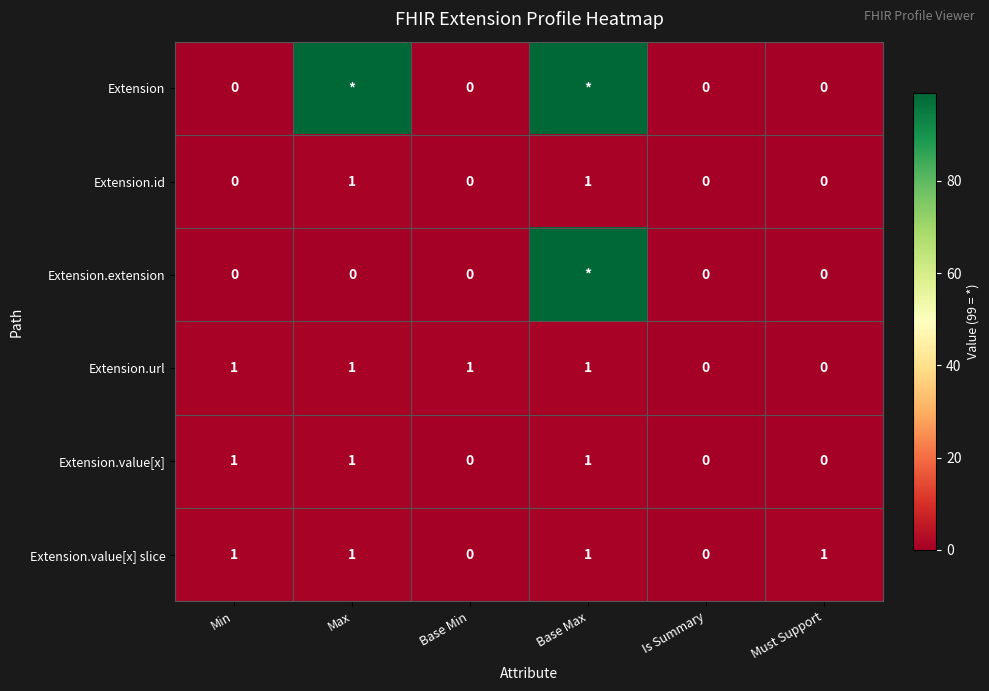

Count the Extension.value[x] slice values in the range 0 to 1.

6